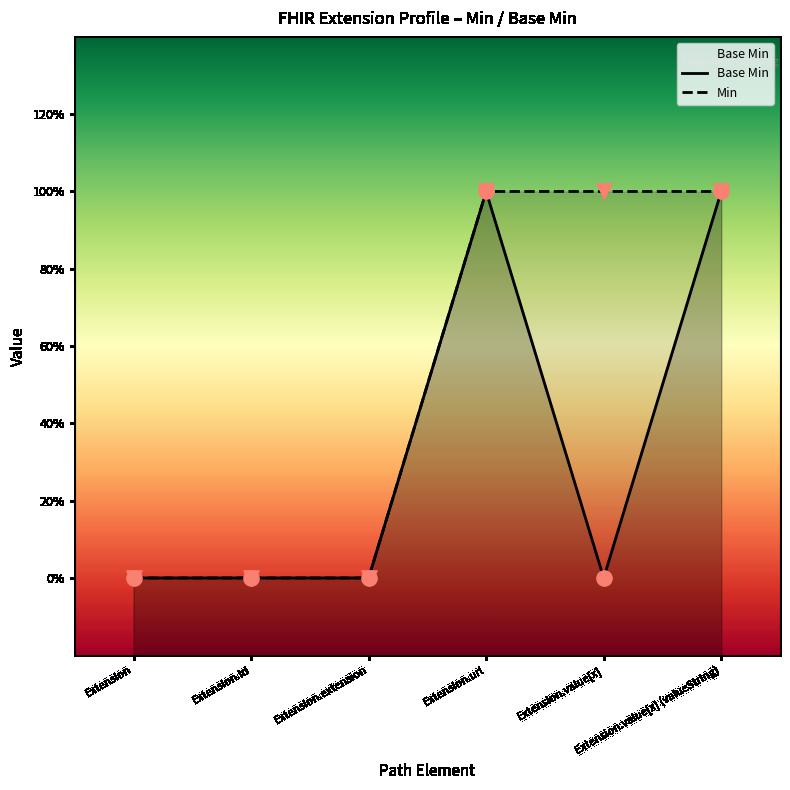

What are all the series names shown in the legend?

Base Min, Min